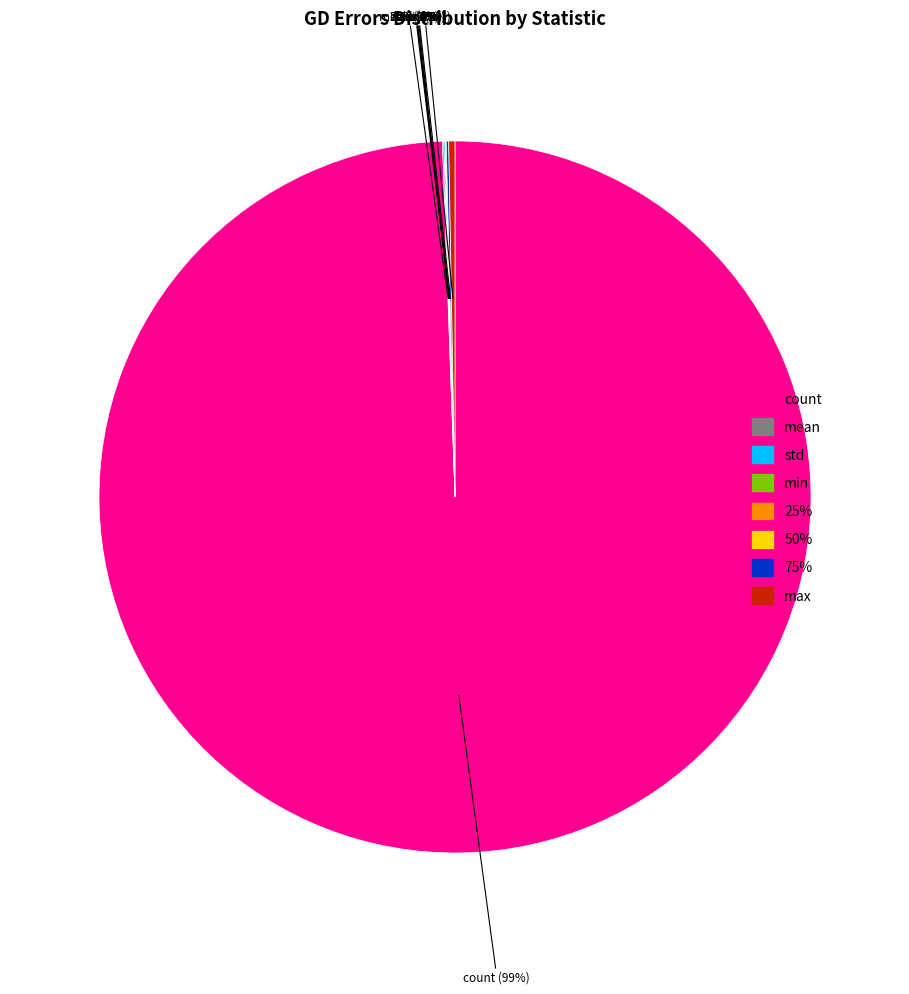

What portion of the pie excludes mean?

99.9%